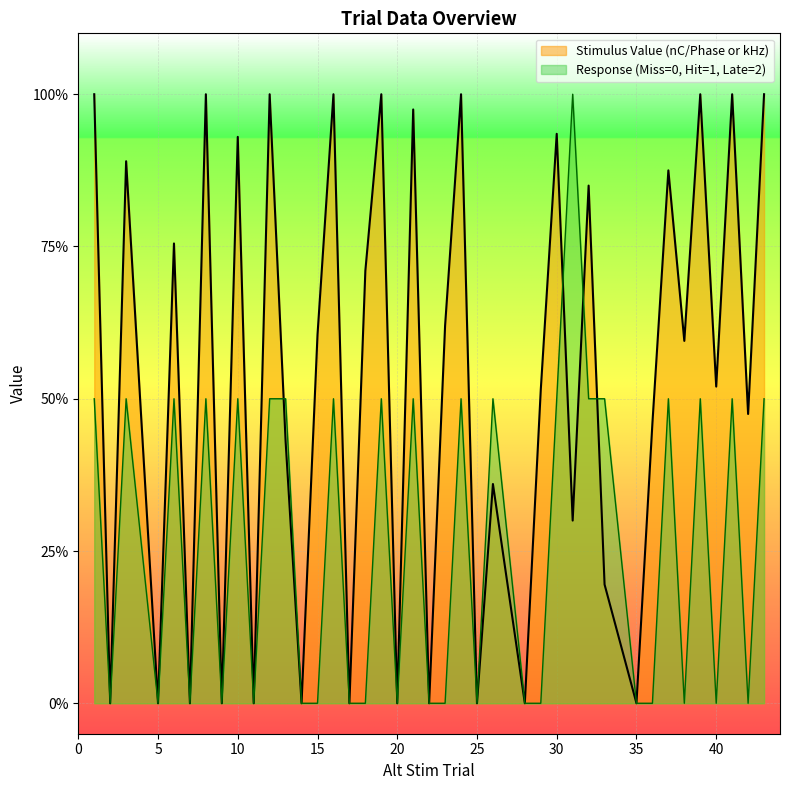

Where does the Response (Miss=0, Hit=1, Late=2) series first go above 1?

31